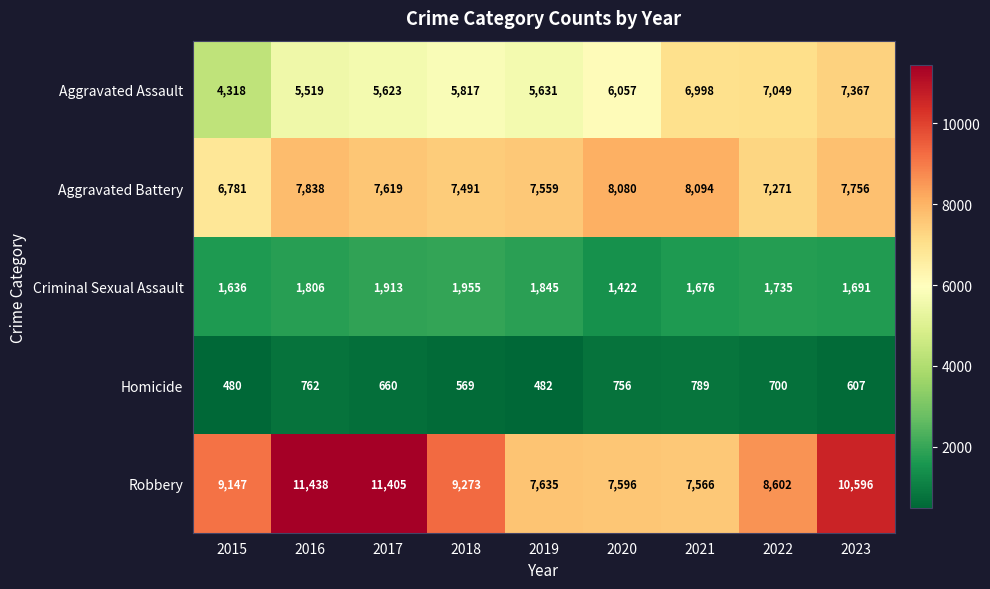

What is the total value across all series at 2017?

27220